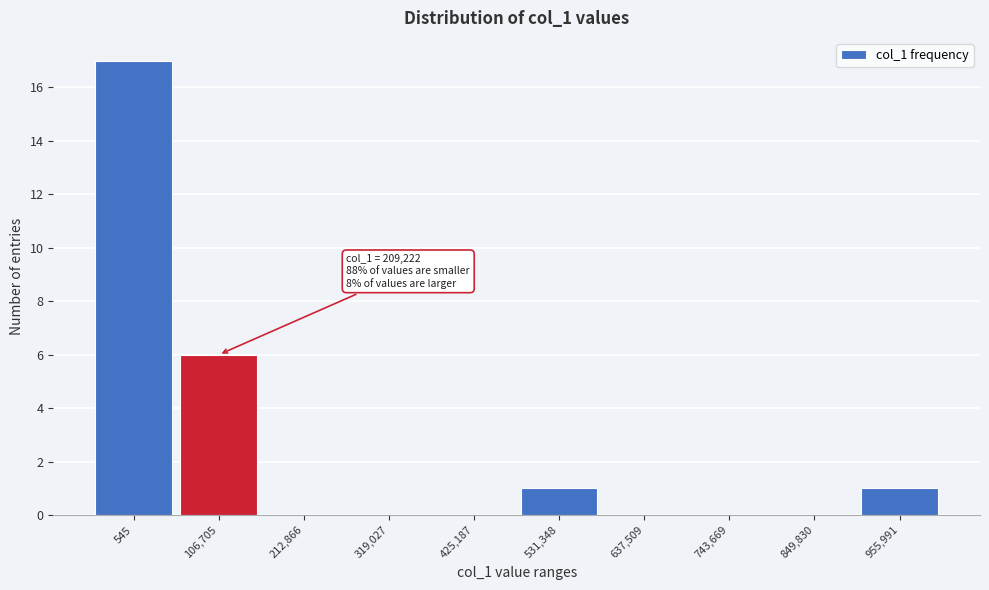

Reading left to right, what are all the values shown in this chart?

545=17	106,705=6	212,866=0	319,027=0	425,187=0	531,348=1	637,509=0	743,669=0	849,830=0	955,991=1